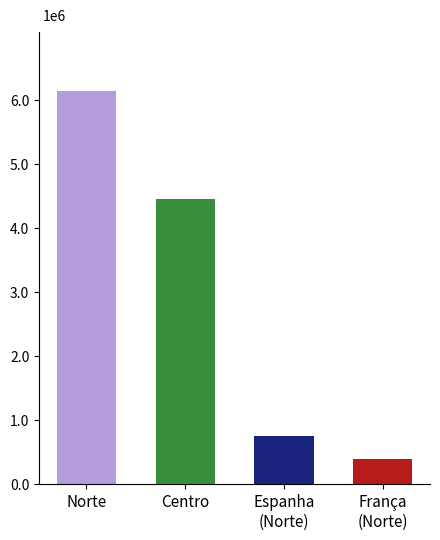

Are the bars horizontal?

No